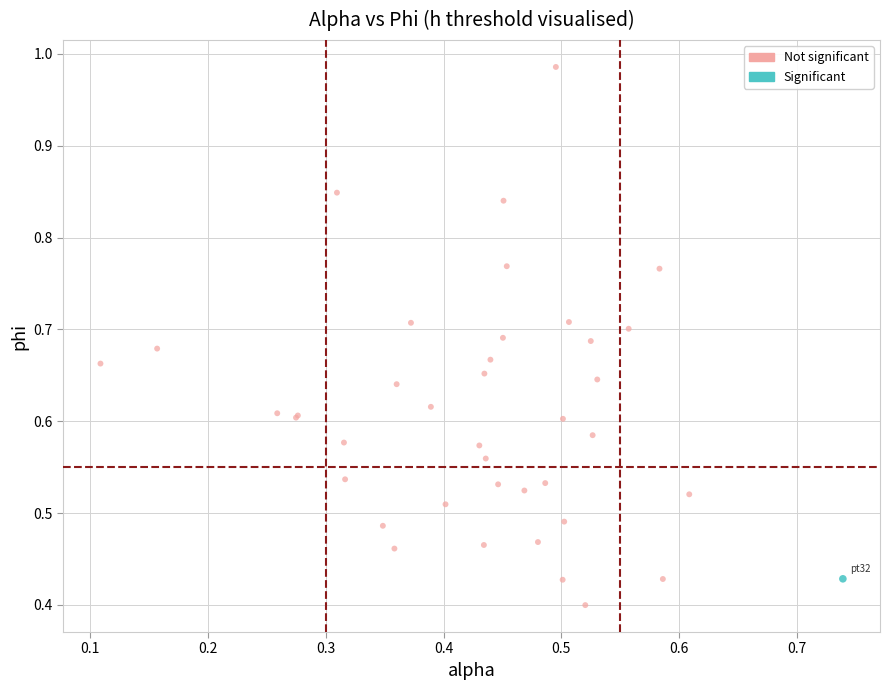

What are all the series names shown in the legend?

Not significant, Significant